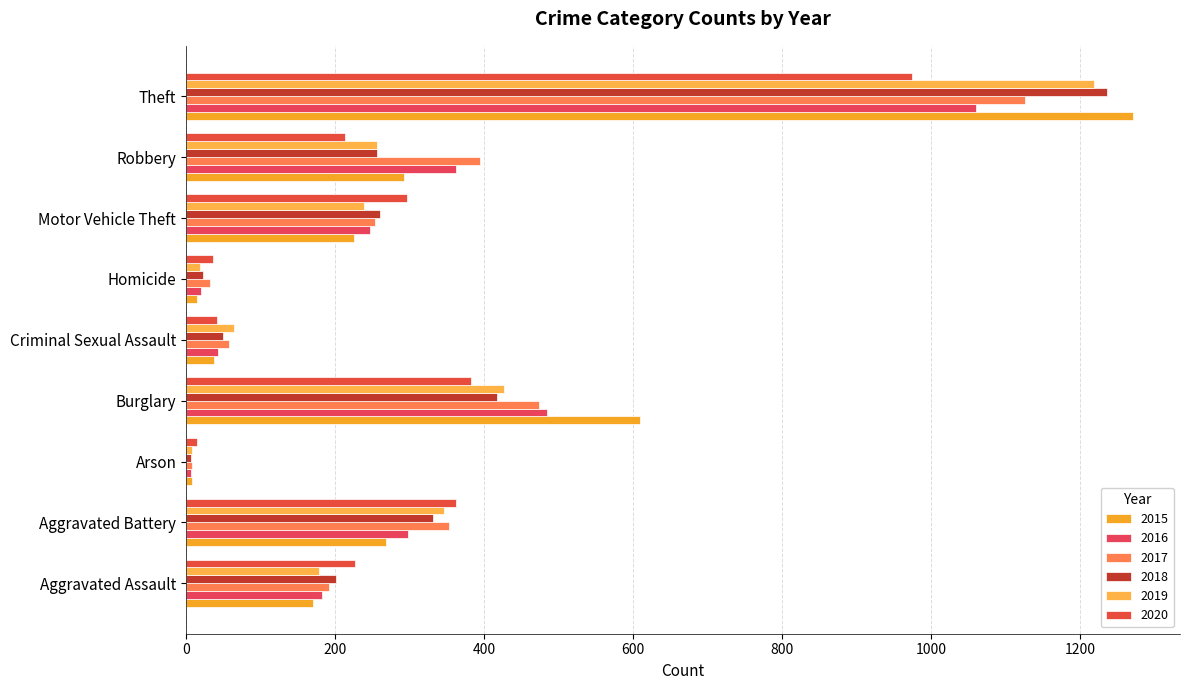

Reading right to left, list all the values displayed in this chart.

2015: Theft=1271	Robbery=292	Motor Vehicle Theft=225	Homicide=15	Criminal Sexual Assault=38	Burglary=610	Arson=8	Aggravated Battery=269	Aggravated Assault=171
2016: Theft=1060	Robbery=362	Motor Vehicle Theft=247	Homicide=20	Criminal Sexual Assault=43	Burglary=485	Arson=6	Aggravated Battery=298	Aggravated Assault=183
2017: Theft=1126	Robbery=394	Motor Vehicle Theft=253	Homicide=32	Criminal Sexual Assault=57	Burglary=474	Arson=8	Aggravated Battery=353	Aggravated Assault=192
2018: Theft=1236	Robbery=256	Motor Vehicle Theft=260	Homicide=23	Criminal Sexual Assault=49	Burglary=418	Arson=7	Aggravated Battery=332	Aggravated Assault=201
2019: Theft=1219	Robbery=256	Motor Vehicle Theft=239	Homicide=18	Criminal Sexual Assault=64	Burglary=427	Arson=8	Aggravated Battery=346	Aggravated Assault=179
2020: Theft=975	Robbery=214	Motor Vehicle Theft=297	Homicide=36	Criminal Sexual Assault=41	Burglary=383	Arson=14	Aggravated Battery=362	Aggravated Assault=227